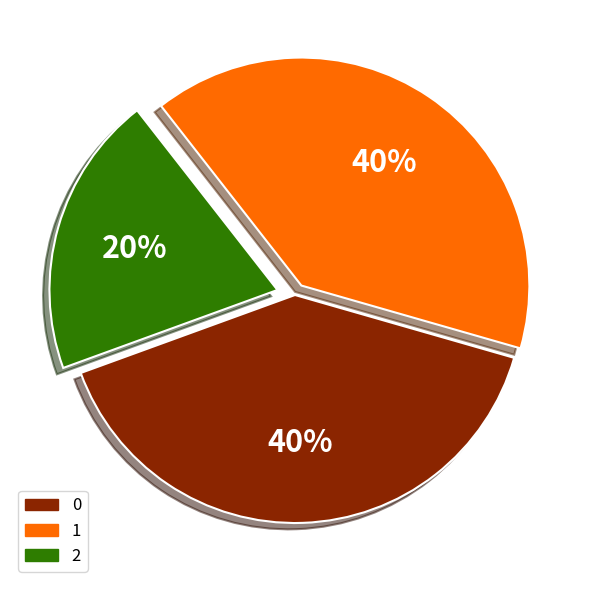

To the nearest percent, what percentage of the pie is 2?

20%